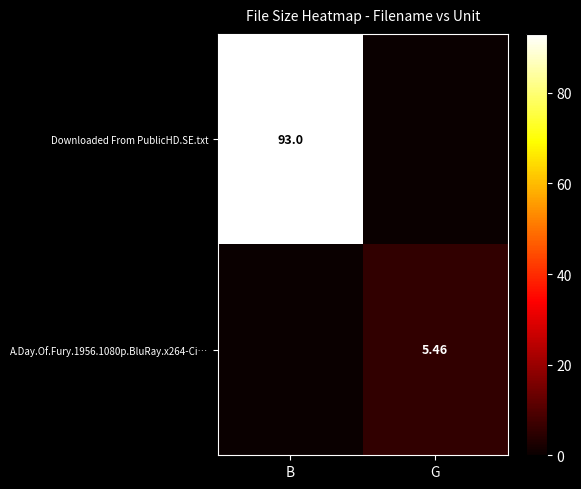

List the series in order of their overall mean, highest first.

Downloaded From PublicHD.SE.txt, A.Day.Of.Fury.1956.1080p.BluRay.x264-Ci…